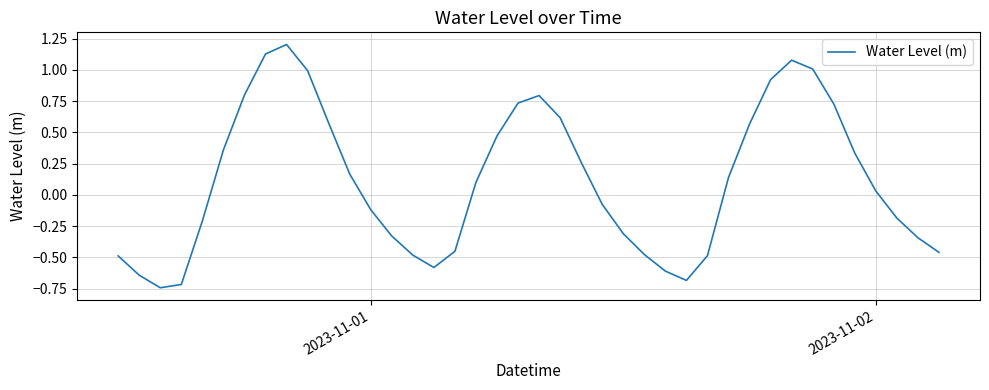

What is the greatest value displayed?

1.2